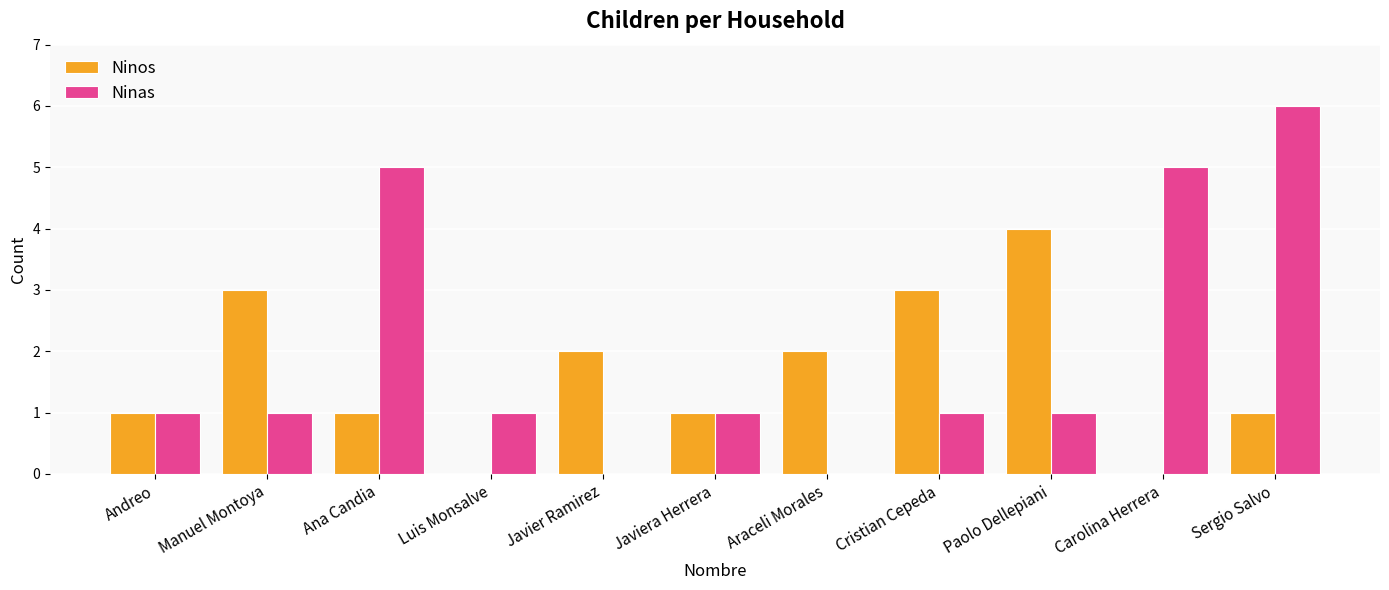

Count the number of categories in the chart.

11